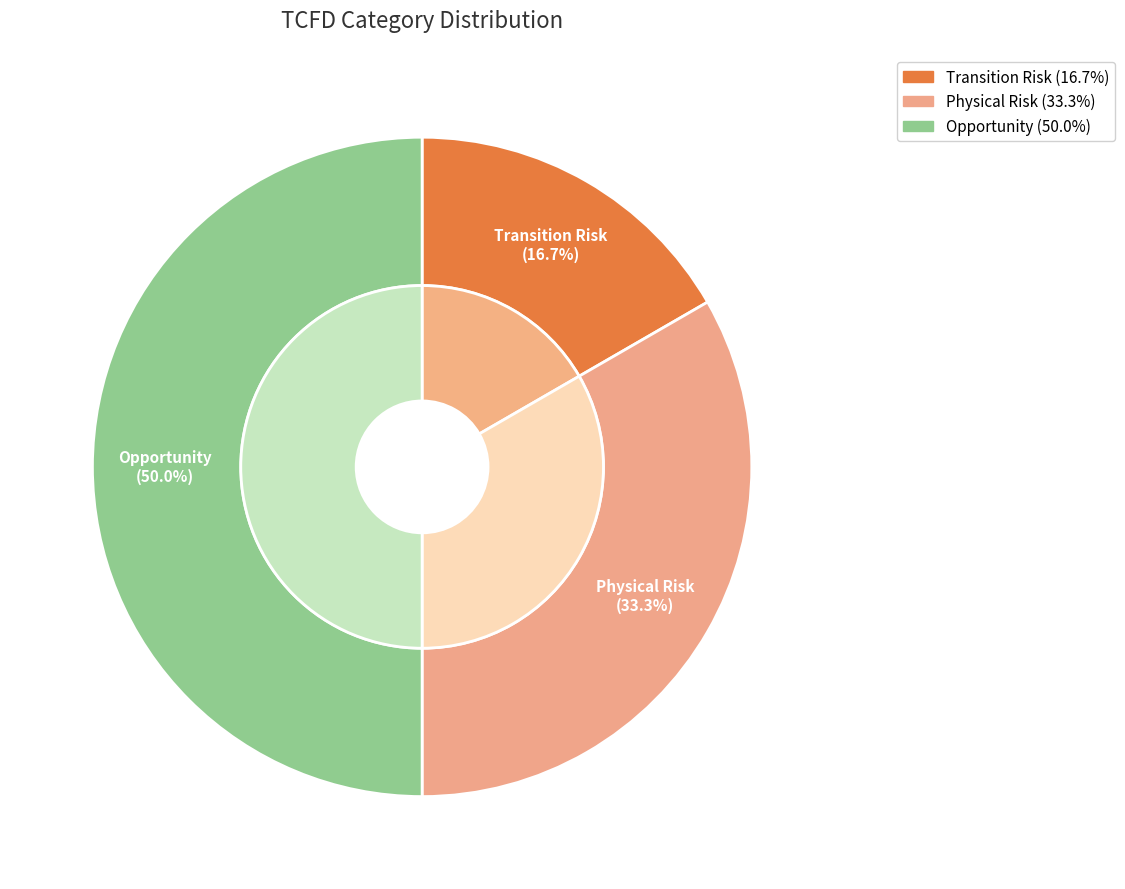

What percentage is the Opportunity slice, to the nearest percent?

50%